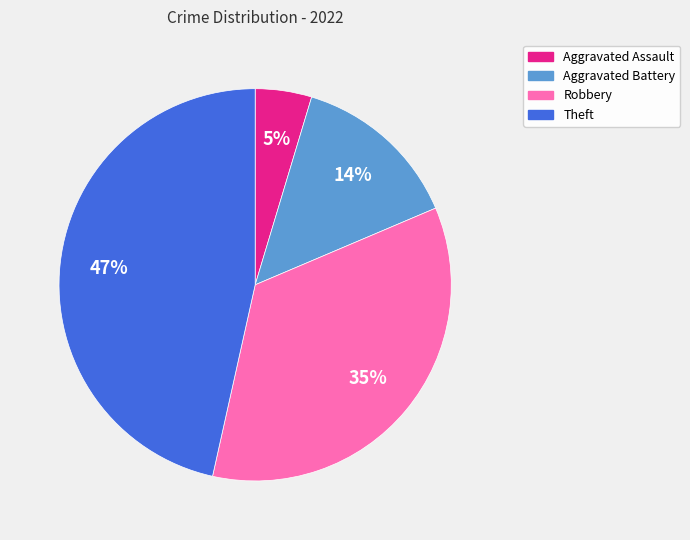

Does any single category account for the majority?

No